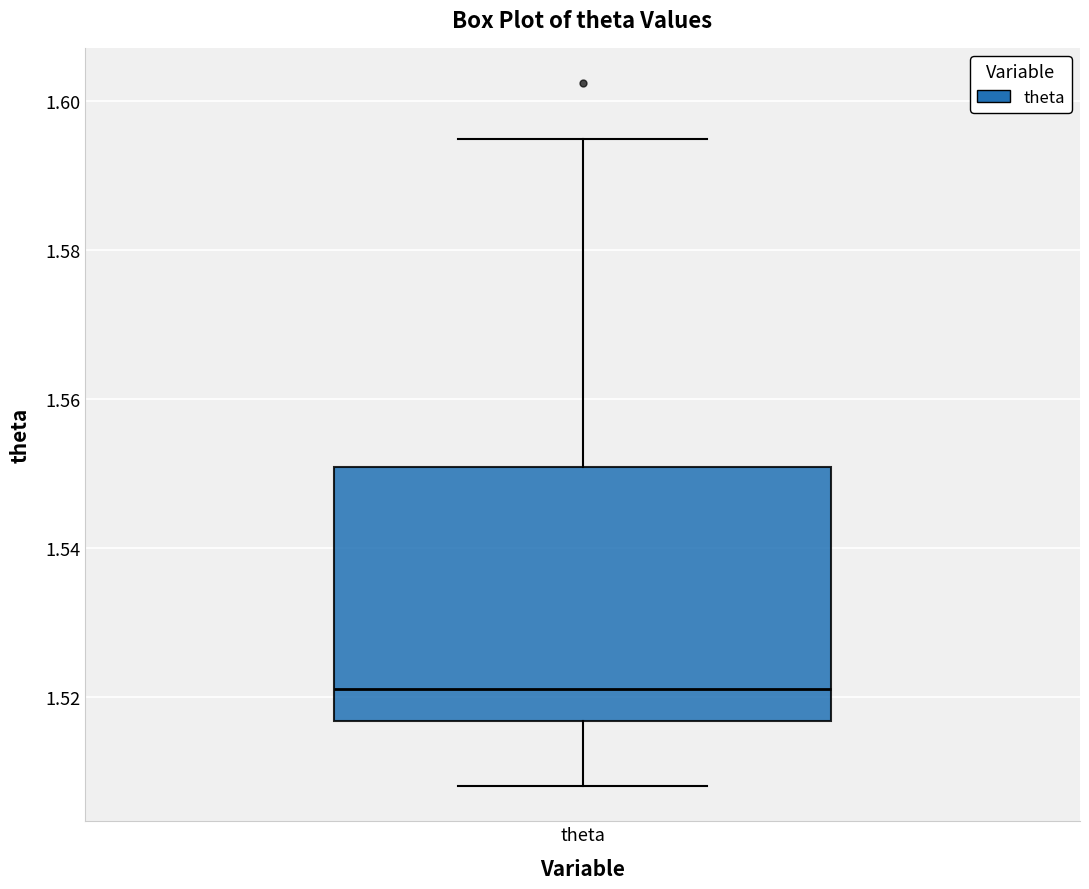

Where is the lower edge of the box for theta on the y-axis? The values are not printed on the chart, so give them approximately, as read against the axis.

1.516